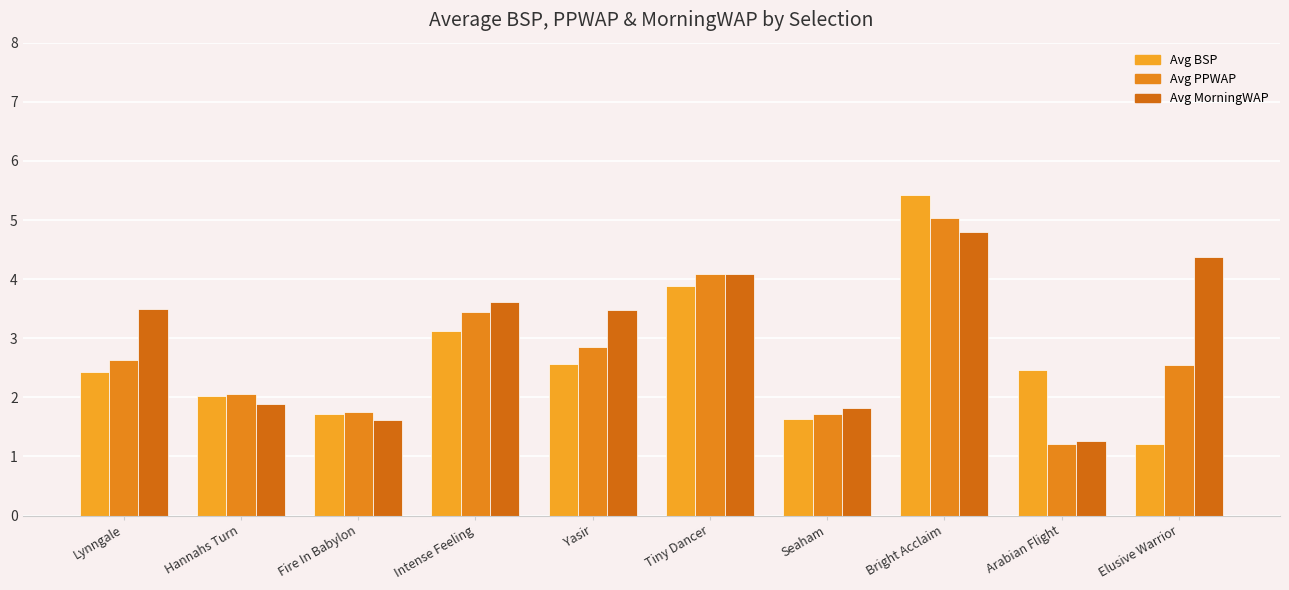

What is the greatest value displayed?

5.4